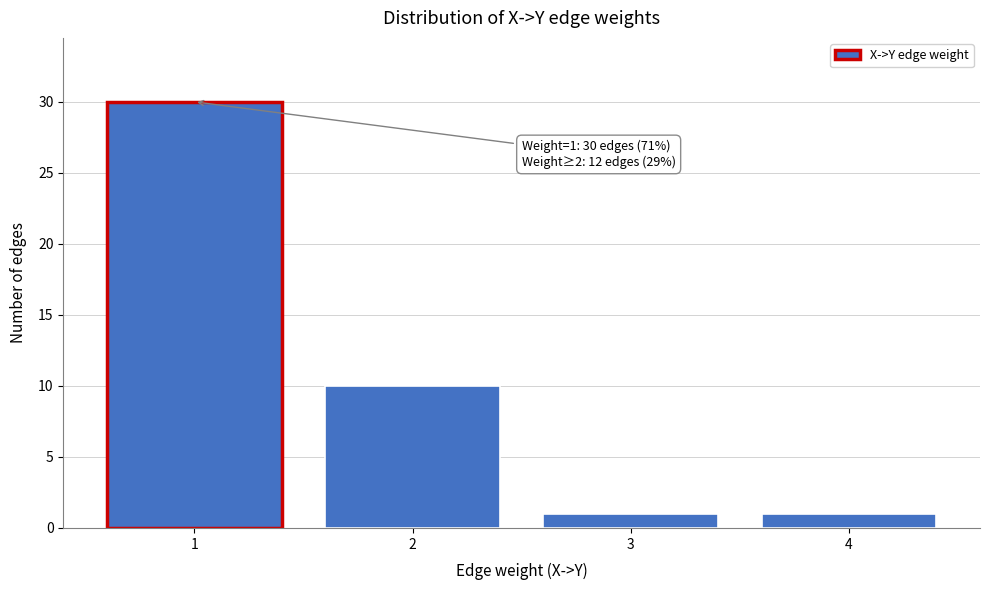

Over which range of the x-axis is the bar tallest?

0.5 to 1.5